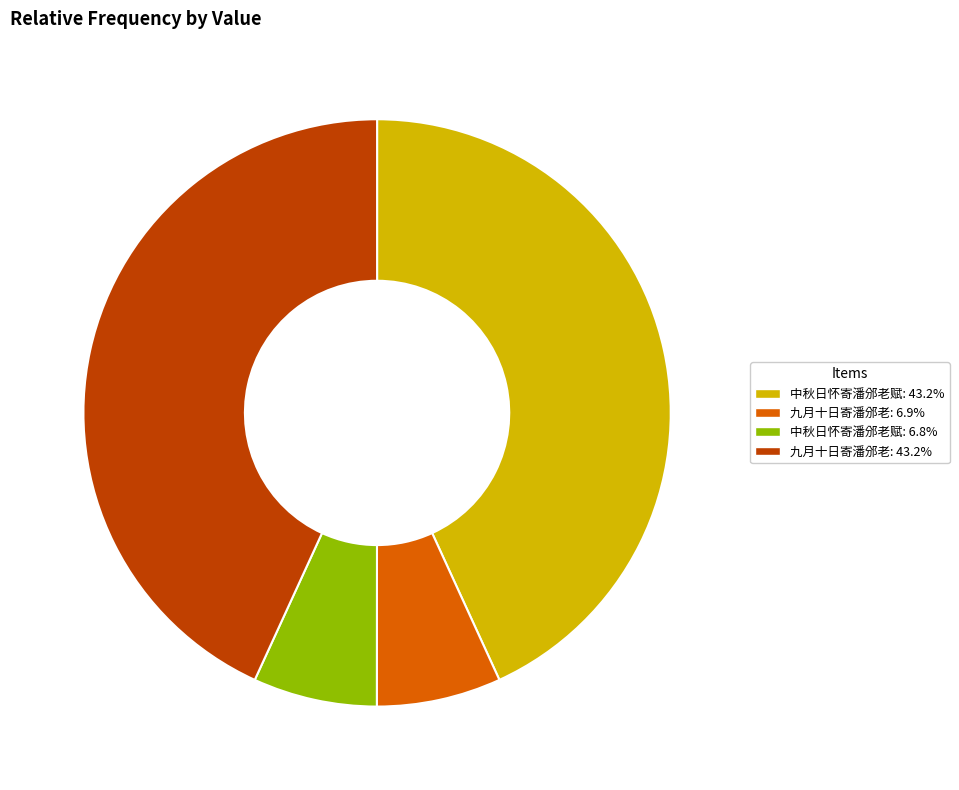

Count the number of slices in the pie.

4